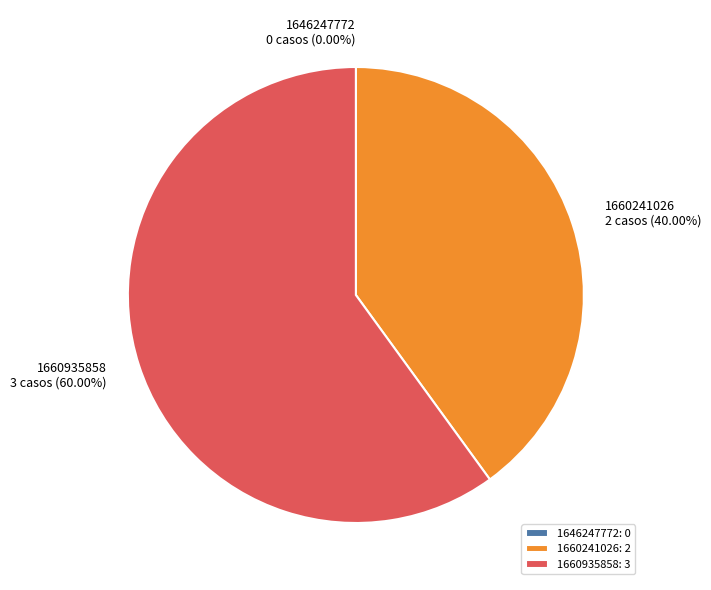

How many segments does this pie chart have?

3